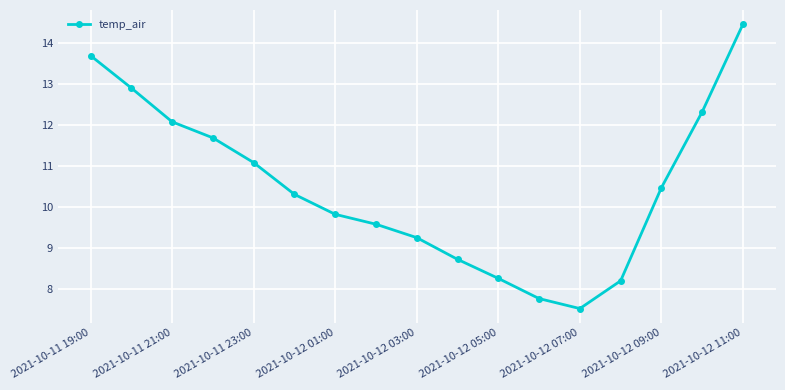

What is the average value?

10.5